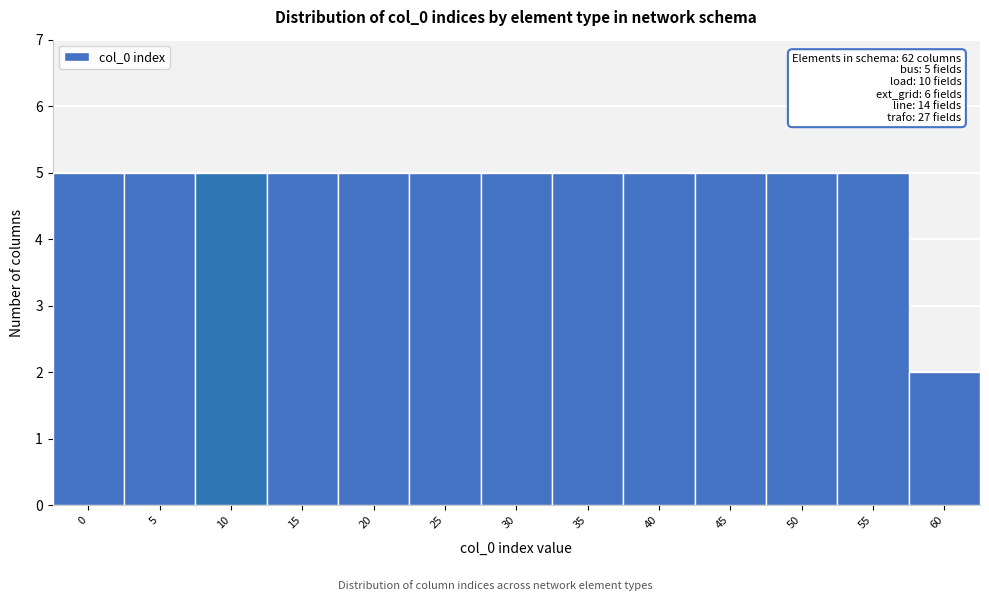

Reading left to right, list all the values displayed in this chart.

5	5	5	5	5	5	5	5	5	5	5	5	2